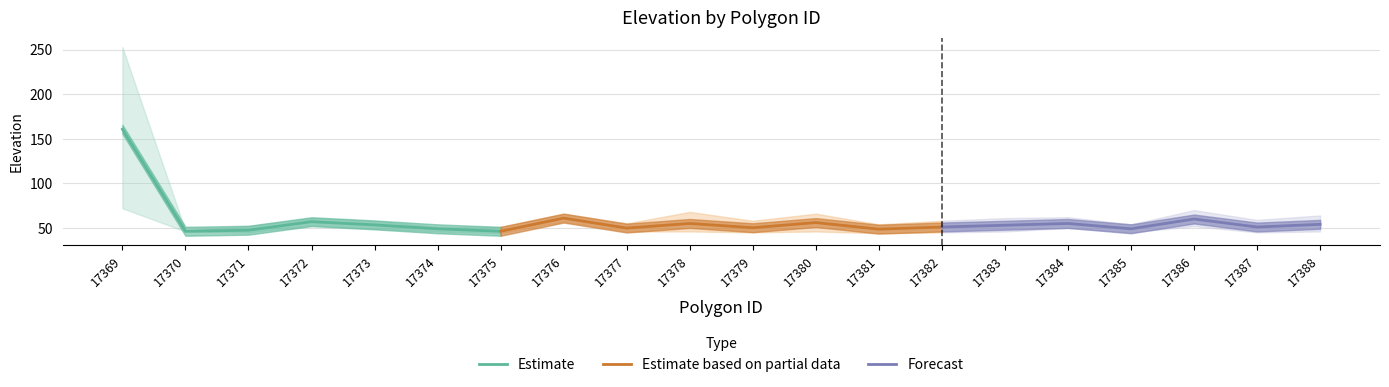

Reading left to right, what are all the values shown in this chart?

min_elevation: 72.0	46.0	45.0	53.0	49.0	46.0	44.0	57.0	46.0	46.0	45.0	46.0	44.0	45.0	46.0	50.0	45.0	52.0	45.0	46.0
mean_elevation: 160.8	46.2	47.4	57.0	53.4	49.0	46.2	61.0	49.8	55.0	50.2	56.0	48.6	51.0	53.0	55.0	49.0	60.0	51.0	54.0
max_elevation: 253.0	47.0	52.0	61.0	58.0	51.0	51.0	66.0	55.0	68.0	58.0	66.0	54.0	58.0	61.0	62.0	54.0	70.0	59.0	64.0